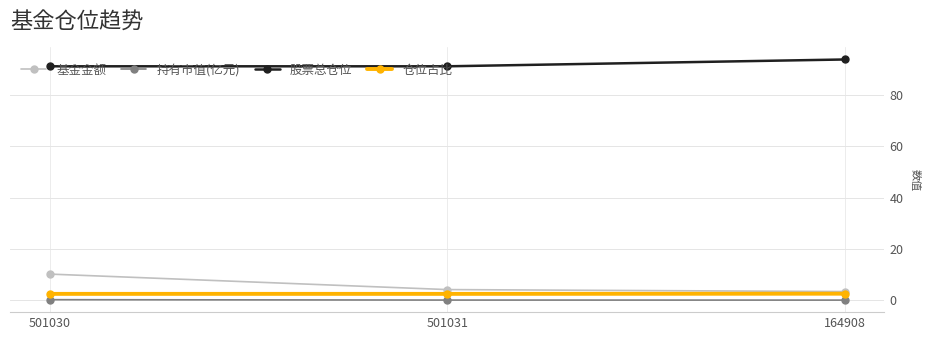

Does the chart have visible grid lines?

Yes